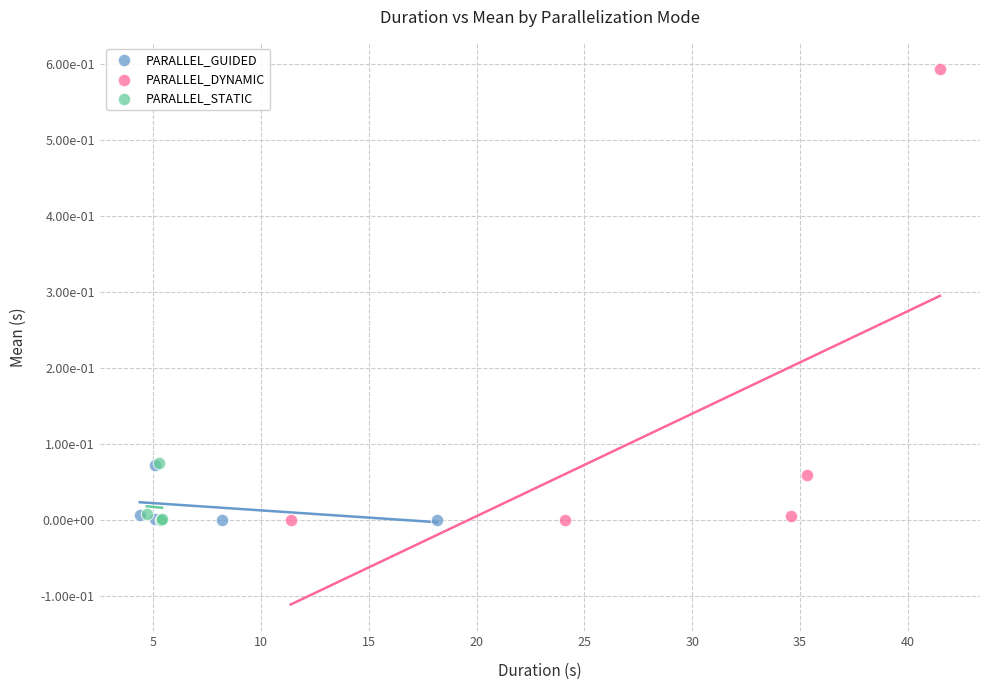

Which series reaches the maximum Y coordinate?

PARALLEL_DYNAMIC